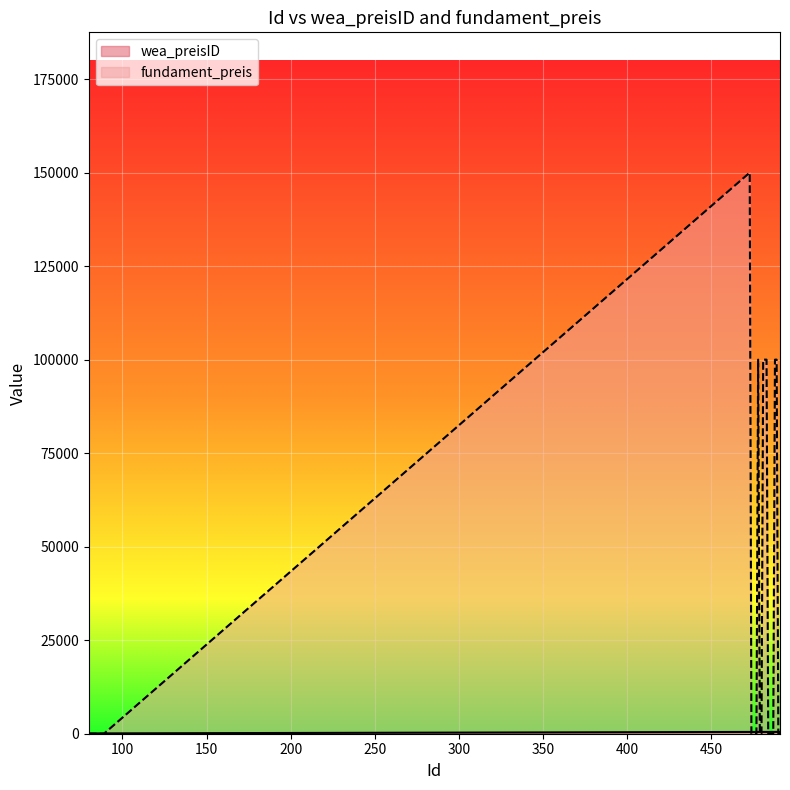

Which label corresponds to the smallest value in the chart?

80